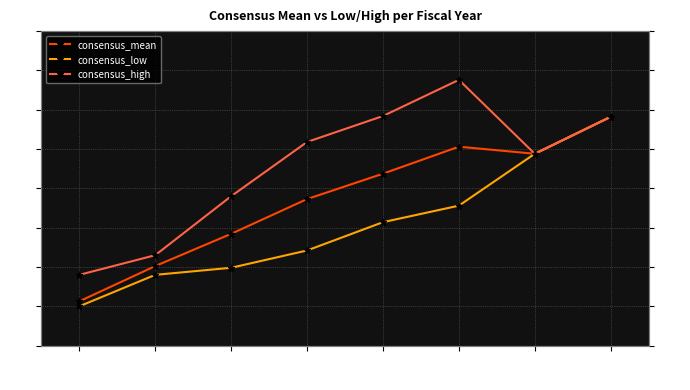

Reading left to right, list all the values displayed in this chart.

consensus_mean: 10.1	10.5	10.9	11.4	11.7	12.0	11.9	12.4
consensus_low: 10.0	10.4	10.5	10.7	11.1	11.3	11.9	12.4
consensus_high: 10.4	10.7	11.4	12.1	12.4	12.9	11.9	12.4